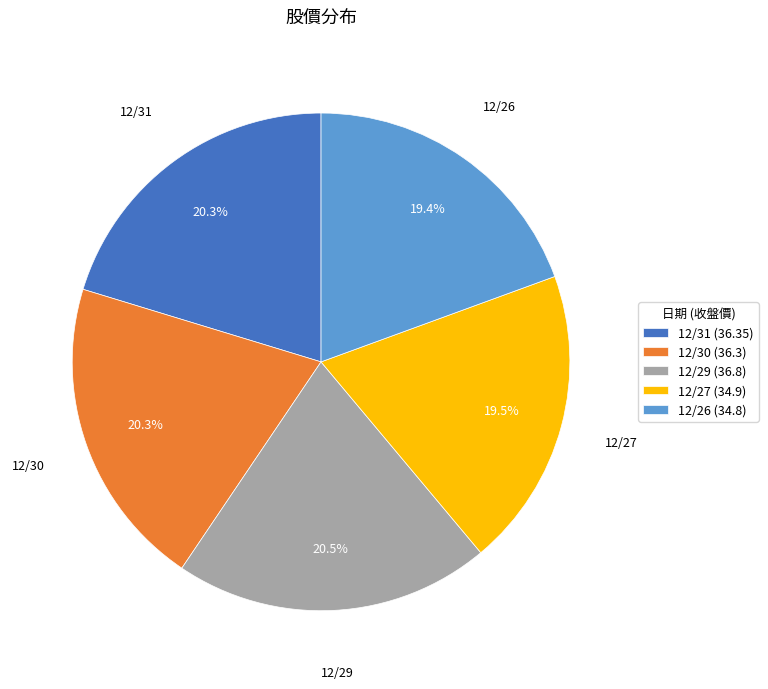

How many slices are in this pie chart?

5